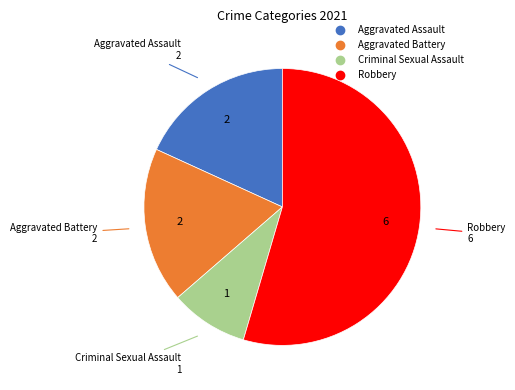

Does Criminal Sexual Assault account for over 50% of the chart?

No